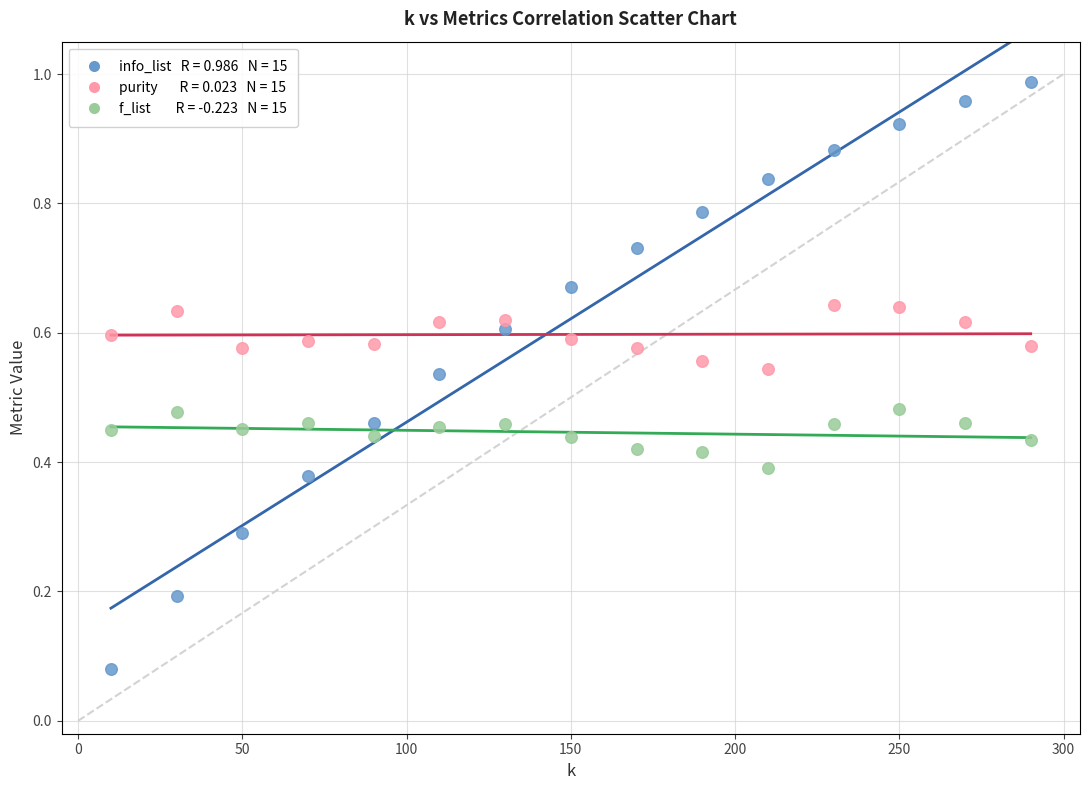

Across all data points, what is the range of X values (max minus min)?

280.0